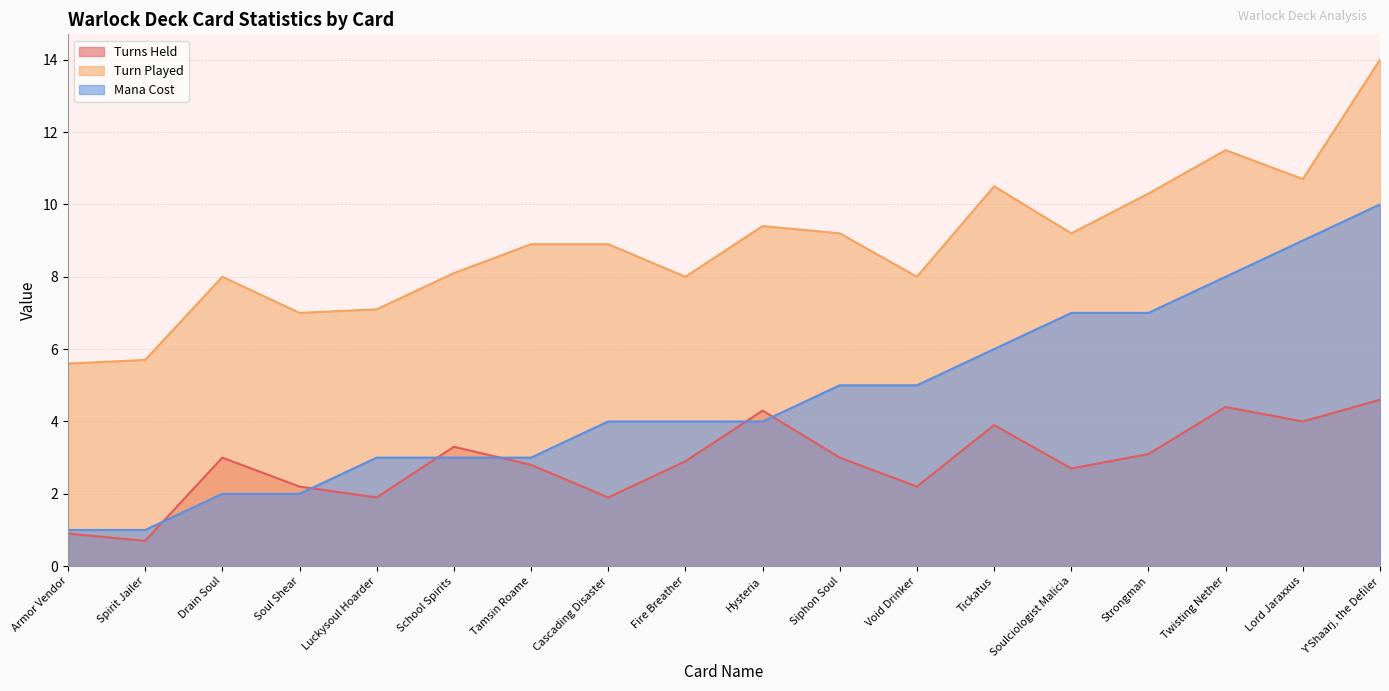

Reading right to left, transcribe all the data shown in this chart.

Turns Held: Y'Shaarj, the Defiler=4.6	Lord Jaraxxus=4.0	Twisting Nether=4.4	Strongman=3.1	Soulciologist Malicia=2.7	Tickatus=3.9	Void Drinker=2.2	Siphon Soul=3.0	Hysteria=4.3	Fire Breather=2.9	Cascading Disaster=1.9	Tamsin Roame=2.8	School Spirits=3.3	Luckysoul Hoarder=1.9	Soul Shear=2.2	Drain Soul=3.0	Spirit Jailer=0.7	Armor Vendor=0.9
Turn Played: Y'Shaarj, the Defiler=14.0	Lord Jaraxxus=10.7	Twisting Nether=11.5	Strongman=10.3	Soulciologist Malicia=9.2	Tickatus=10.5	Void Drinker=8.0	Siphon Soul=9.2	Hysteria=9.4	Fire Breather=8.0	Cascading Disaster=8.9	Tamsin Roame=8.9	School Spirits=8.1	Luckysoul Hoarder=7.1	Soul Shear=7.0	Drain Soul=8.0	Spirit Jailer=5.7	Armor Vendor=5.6
Mana Cost: Y'Shaarj, the Defiler=10.0	Lord Jaraxxus=9.0	Twisting Nether=8.0	Strongman=7.0	Soulciologist Malicia=7.0	Tickatus=6.0	Void Drinker=5.0	Siphon Soul=5.0	Hysteria=4.0	Fire Breather=4.0	Cascading Disaster=4.0	Tamsin Roame=3.0	School Spirits=3.0	Luckysoul Hoarder=3.0	Soul Shear=2.0	Drain Soul=2.0	Spirit Jailer=1.0	Armor Vendor=1.0